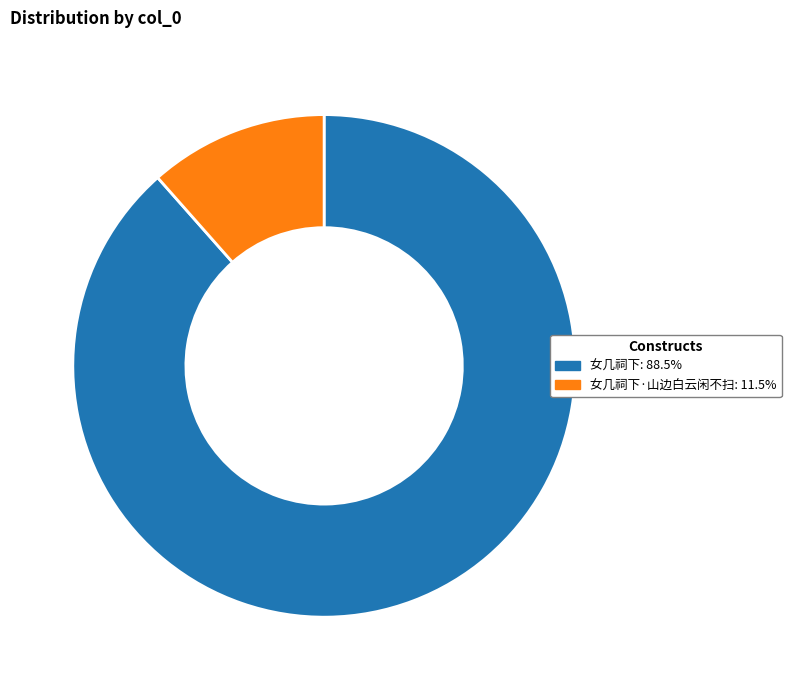

Does any single category account for the majority?

Yes